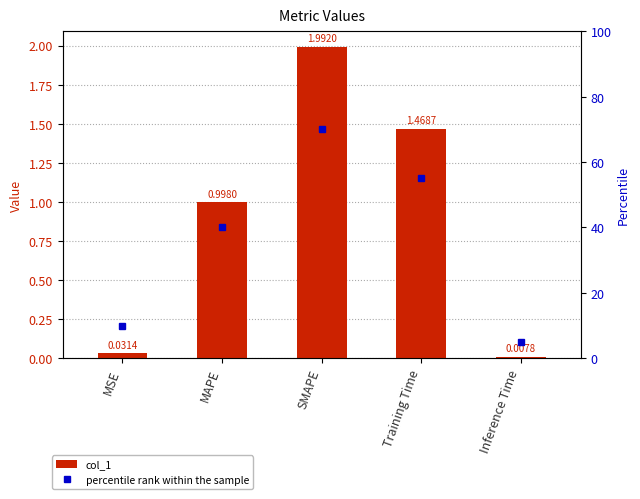

What is the difference between the maximum and minimum values in the percentile rank within the sample series?

65.0